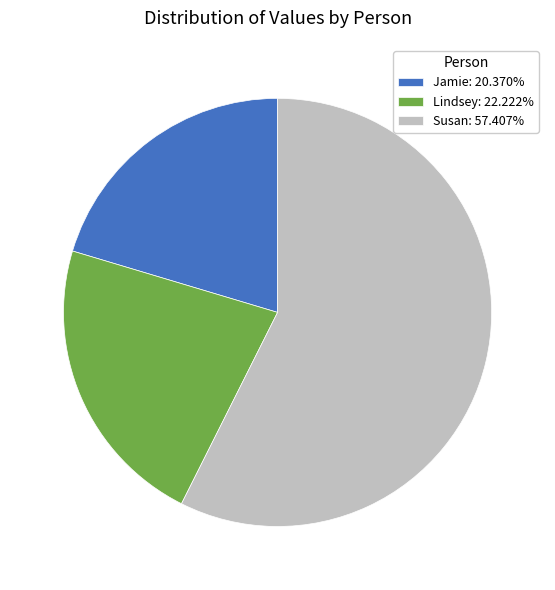

Combined, do Jamie: 20.370% and Lindsey: 22.222% account for over 50%?

No